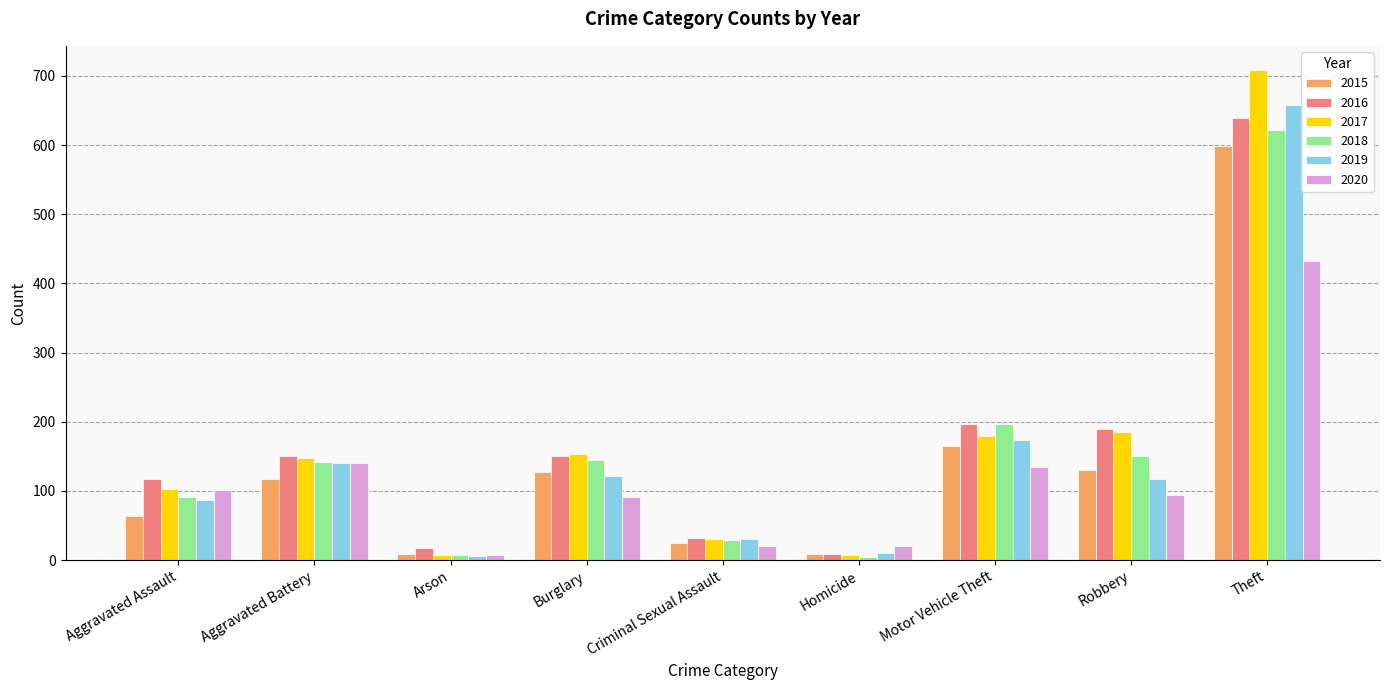

What are all the series names shown in the legend?

2015, 2016, 2017, 2018, 2019, 2020